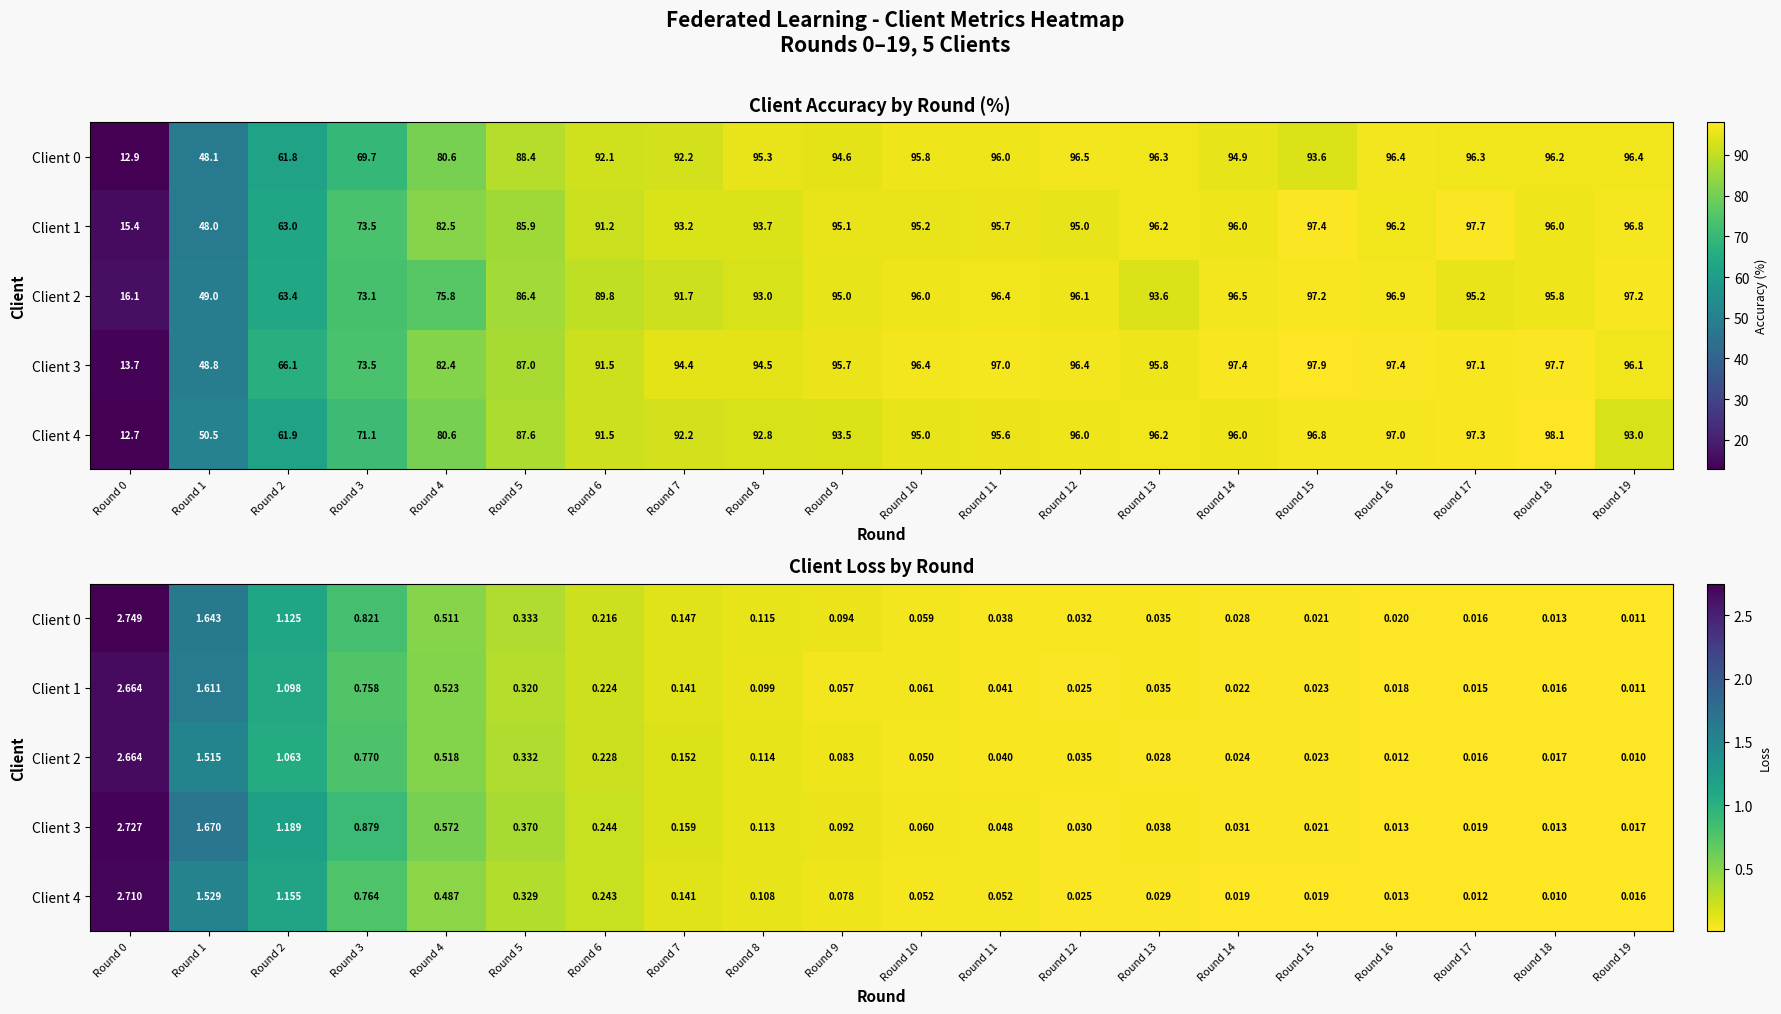

Count the number of data series in this chart.

5